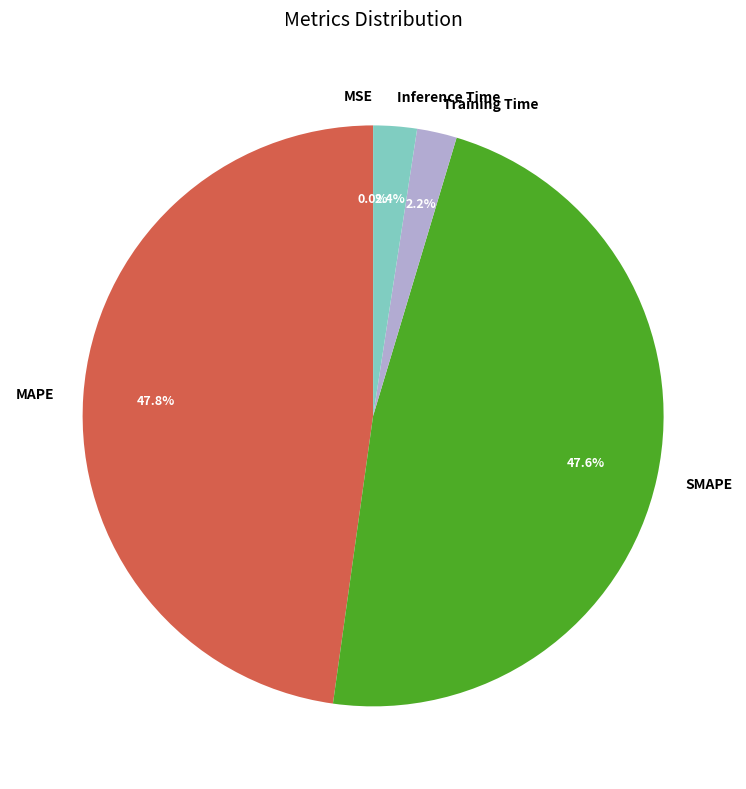

Does SMAPE account for over 50% of the chart?

No